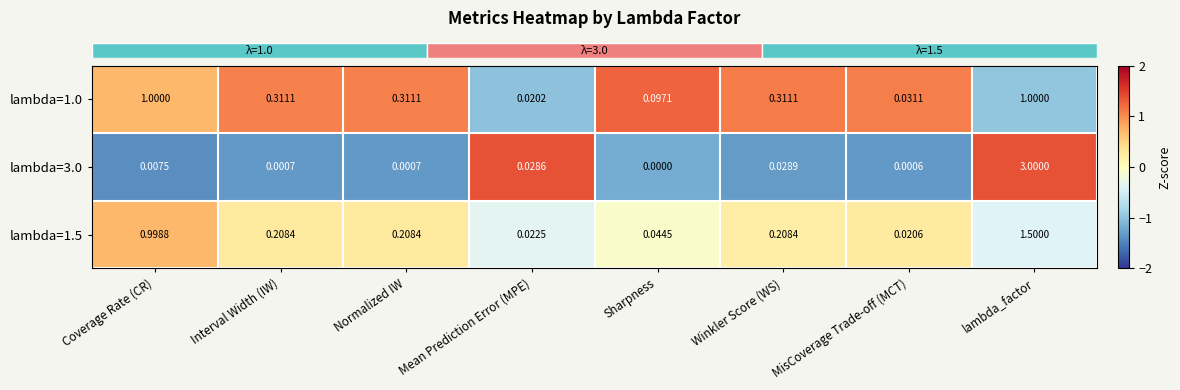

Which category has the lowest value across all series?

Sharpness